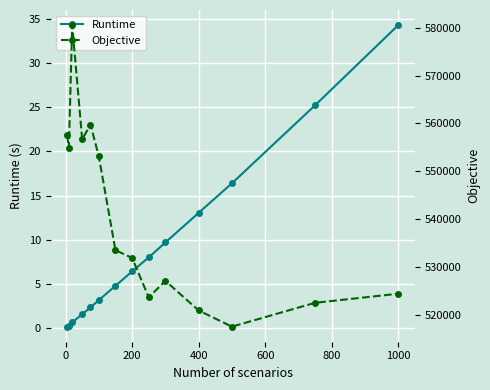

At which label does Runtime reach its peak?

1000